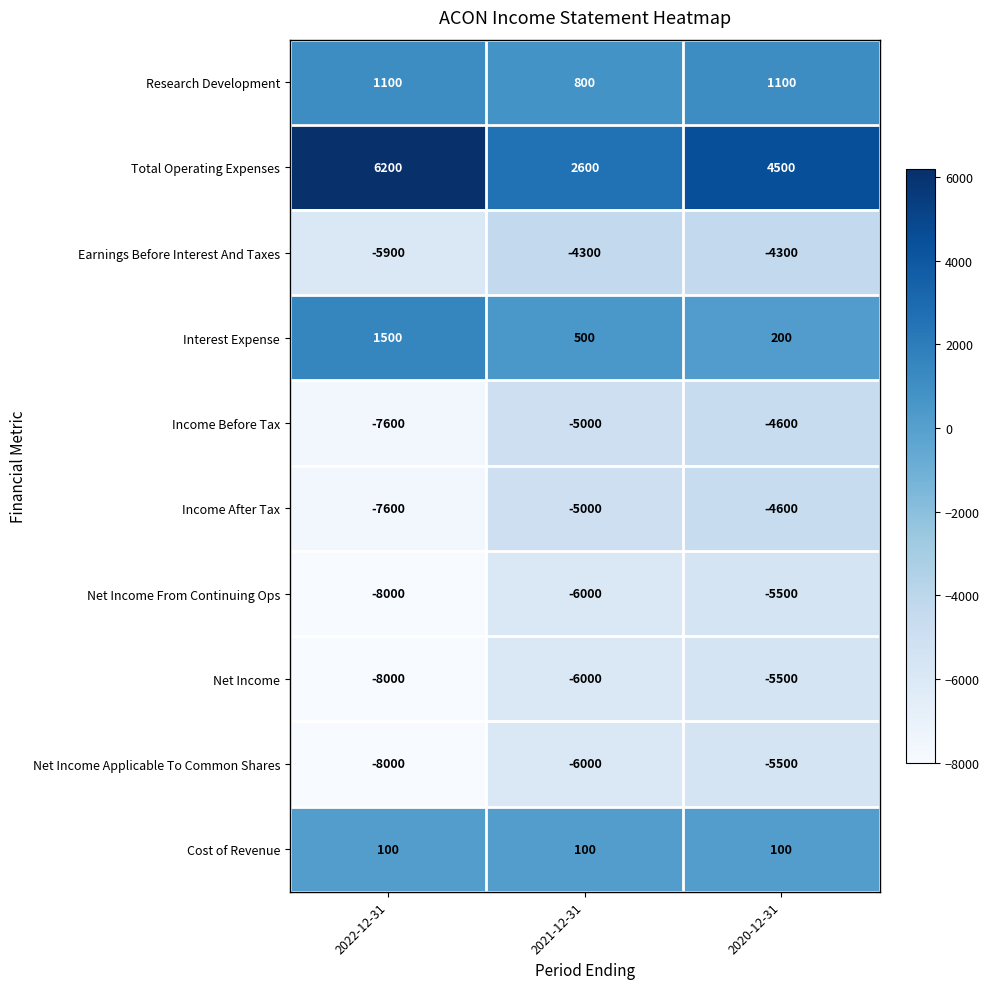

Is it true that Cost of Revenue equals 68 at 2021-12-31?

False